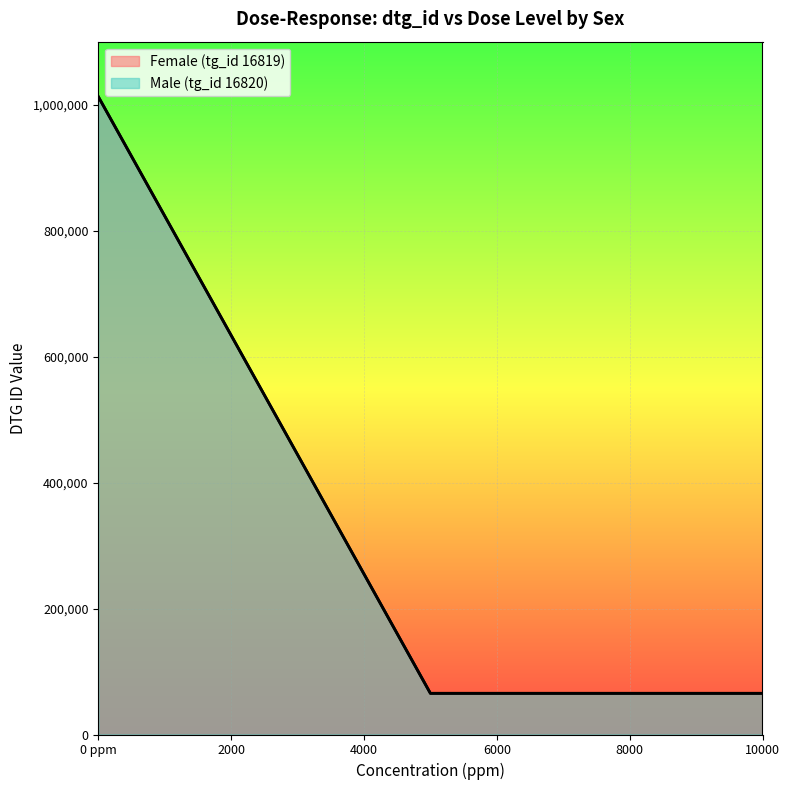

At dose_level 1 (5000 ppm), list the series in order from largest to smallest.

Female (tg_id 16819), Male (tg_id 16820)